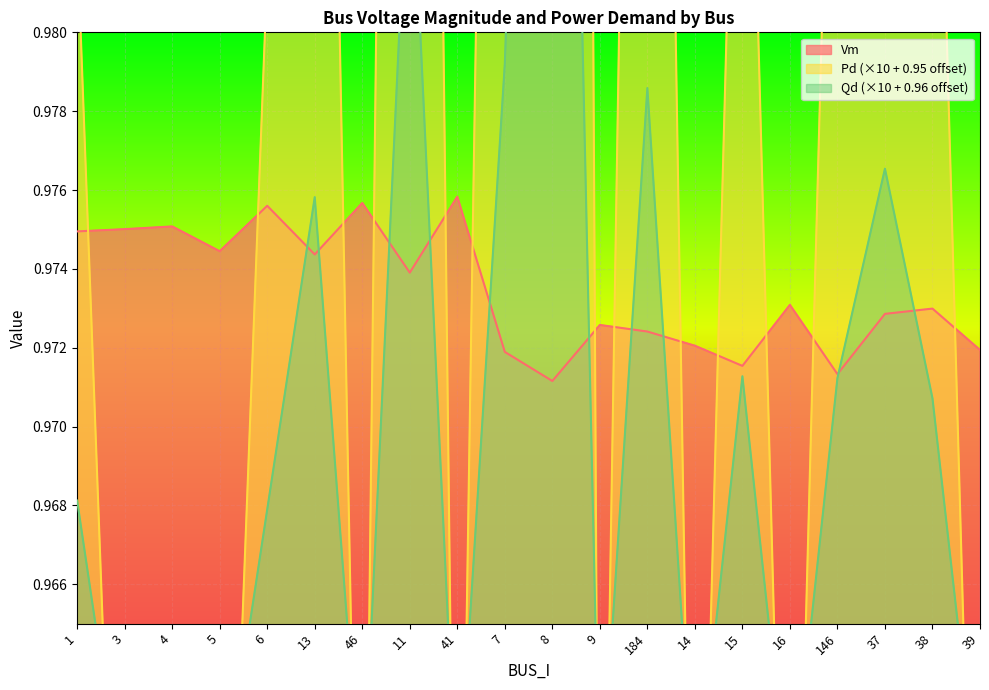

How many interior local valleys does the Vm series have?

6